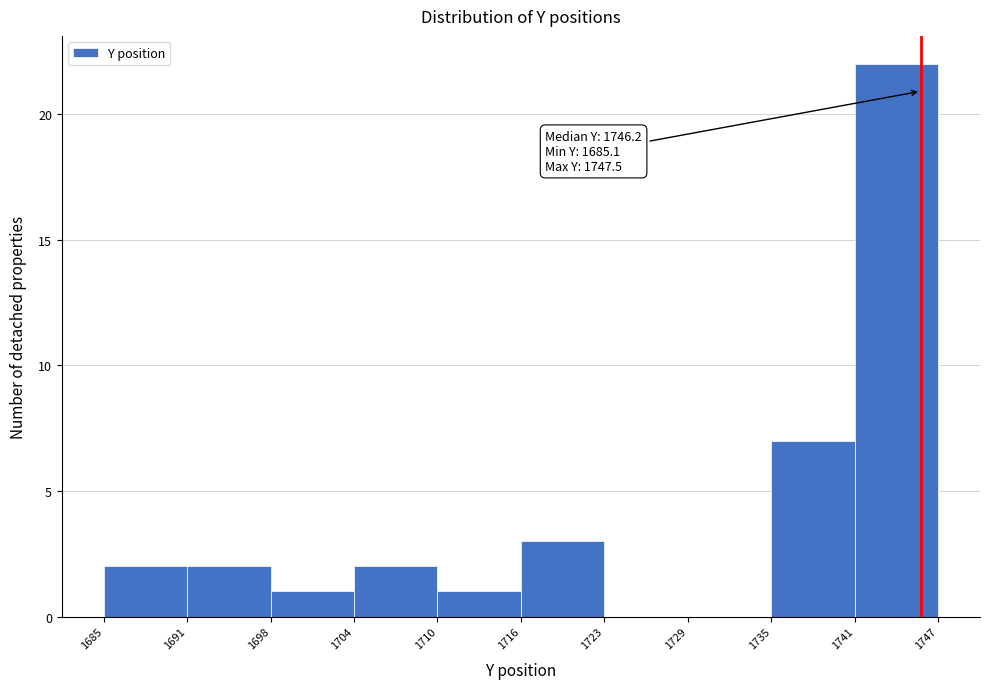

Over which range of the x-axis is the bar tallest?

1741 to 1747